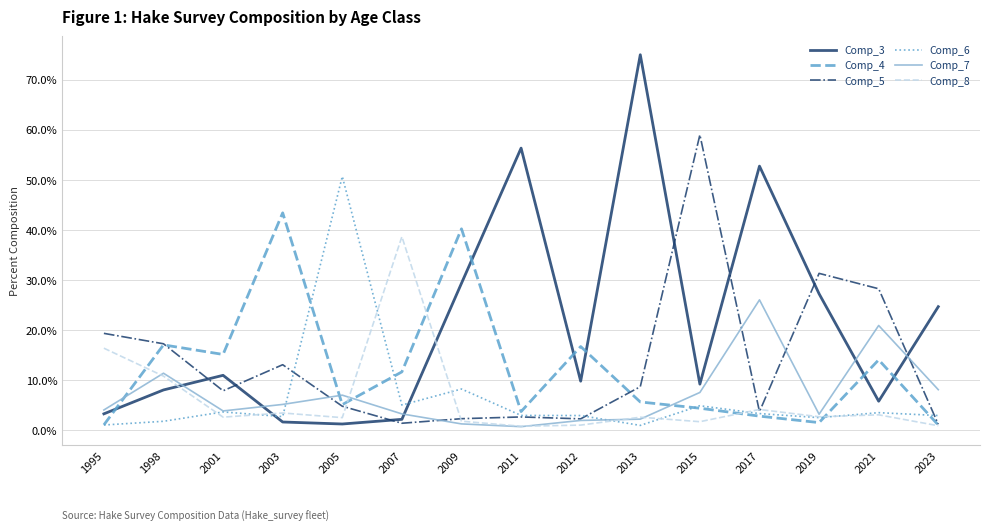

What is the maximum value for Comp_3?

75.0